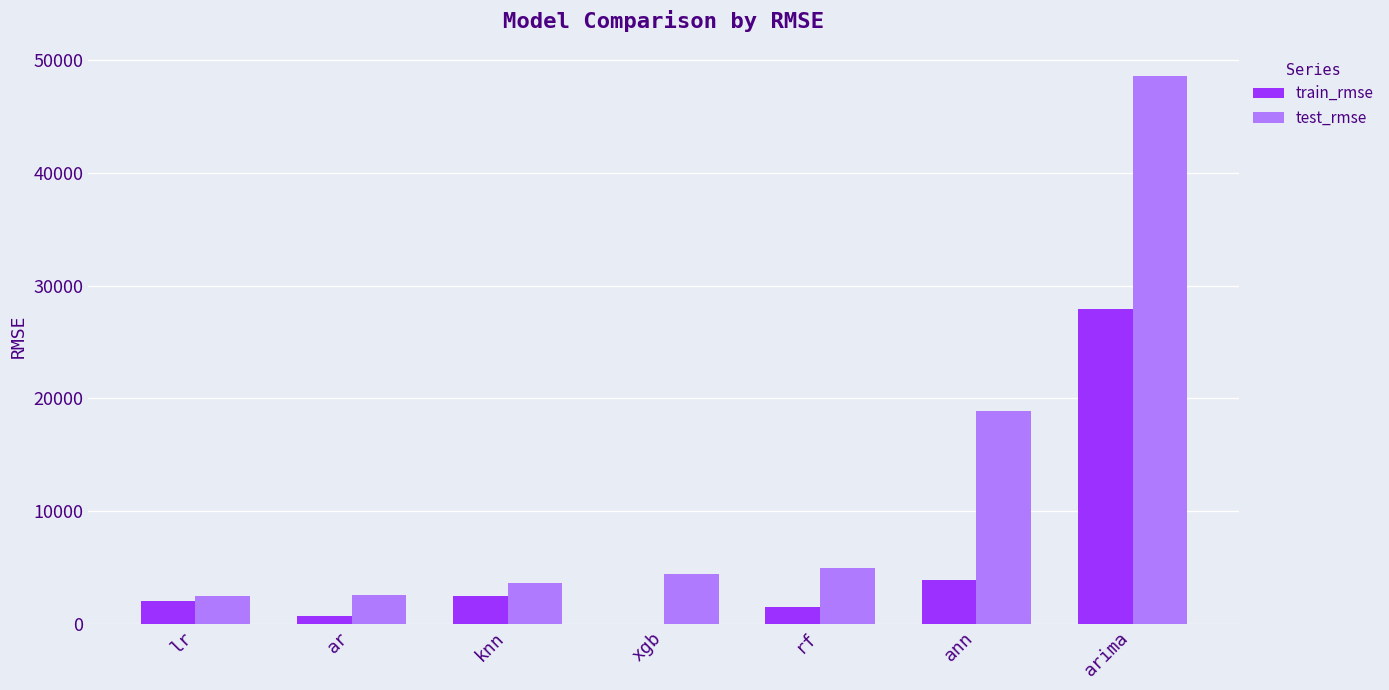

Which series has the widest spread of values?

test_rmse